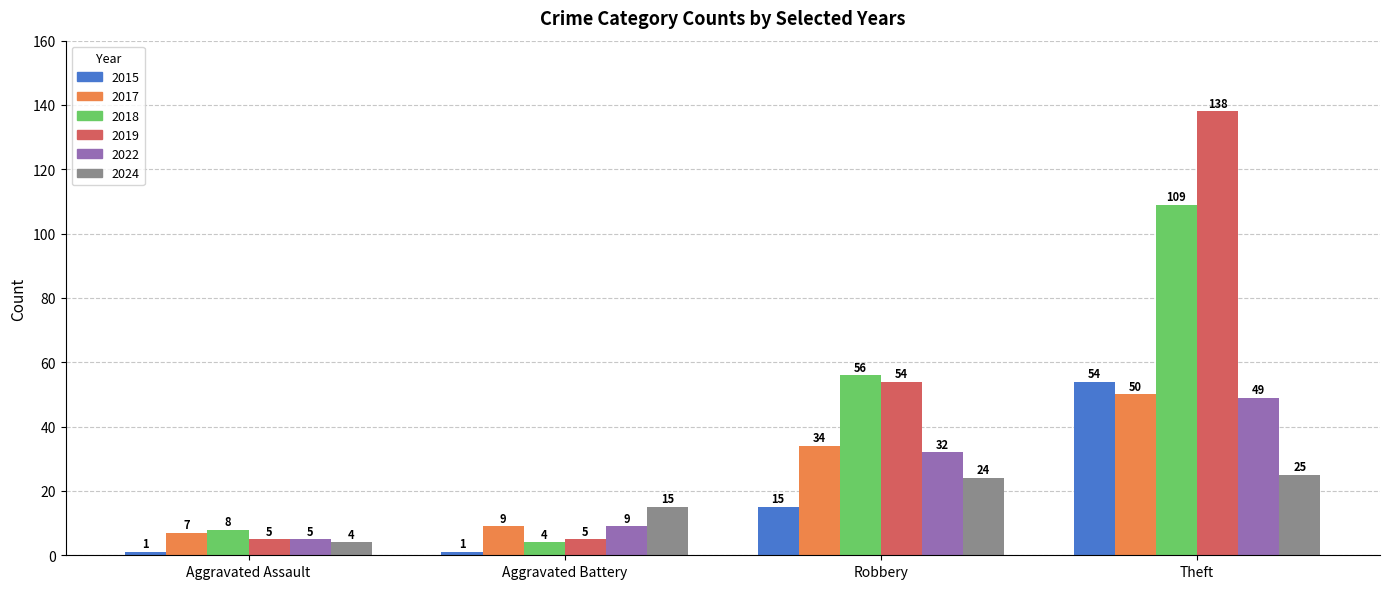

What is the difference between the second highest and minimum values in the 2018 series?

52